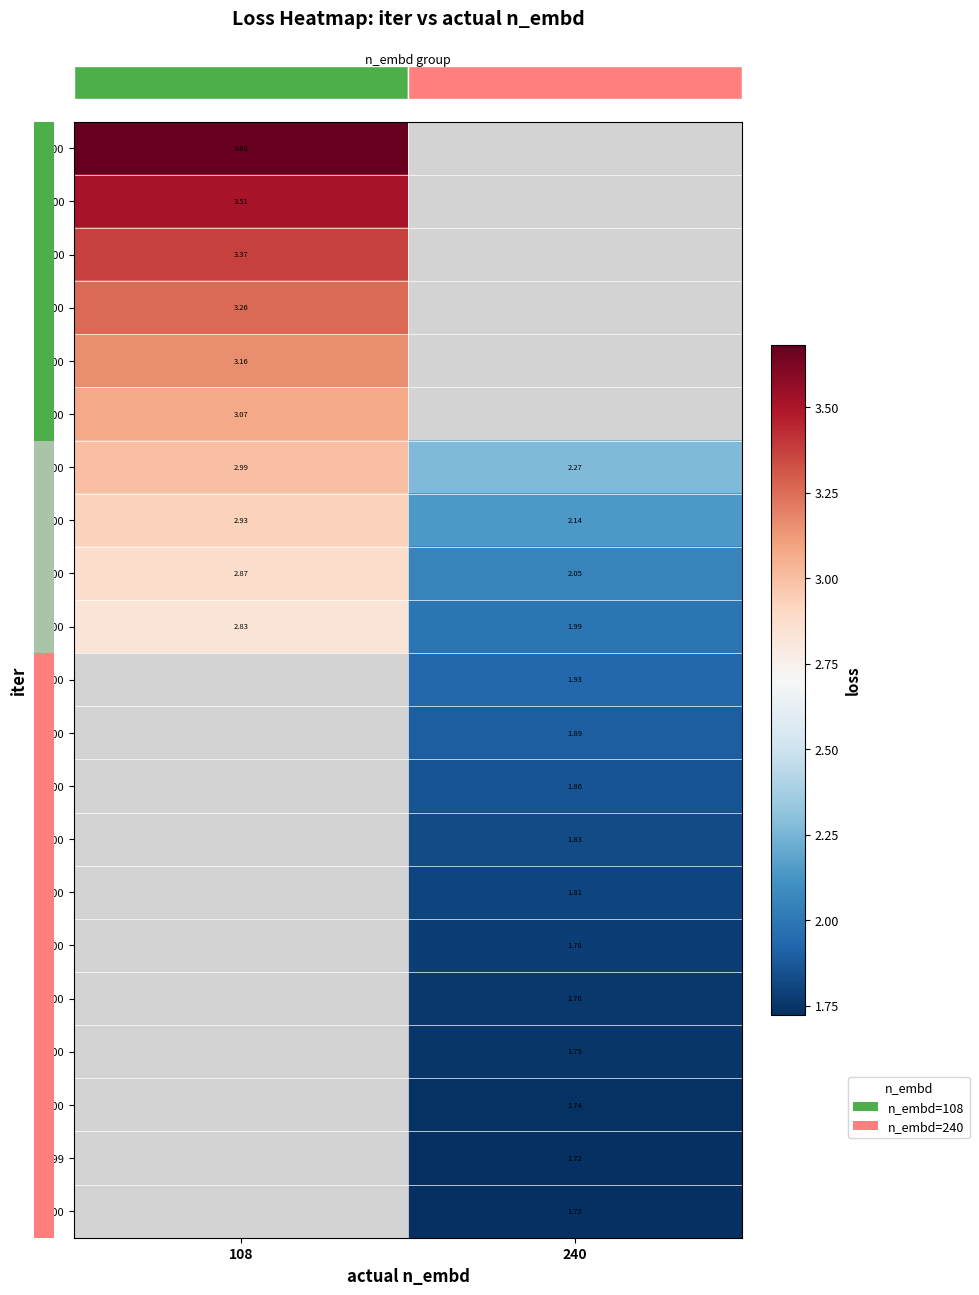

How many data points does each series have?

2